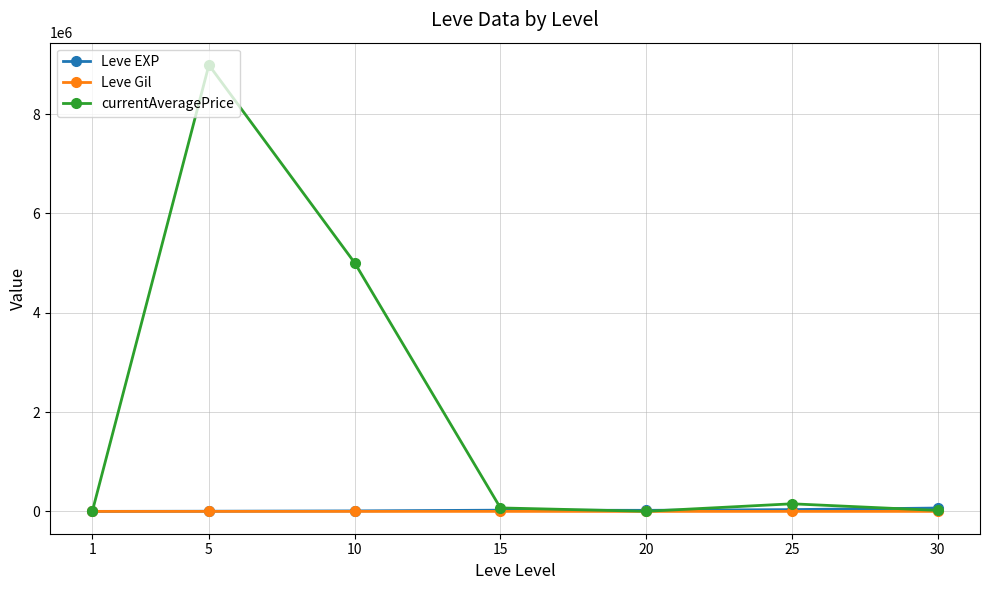

What is the approximate value of currentAveragePrice at 10?

5004500.0